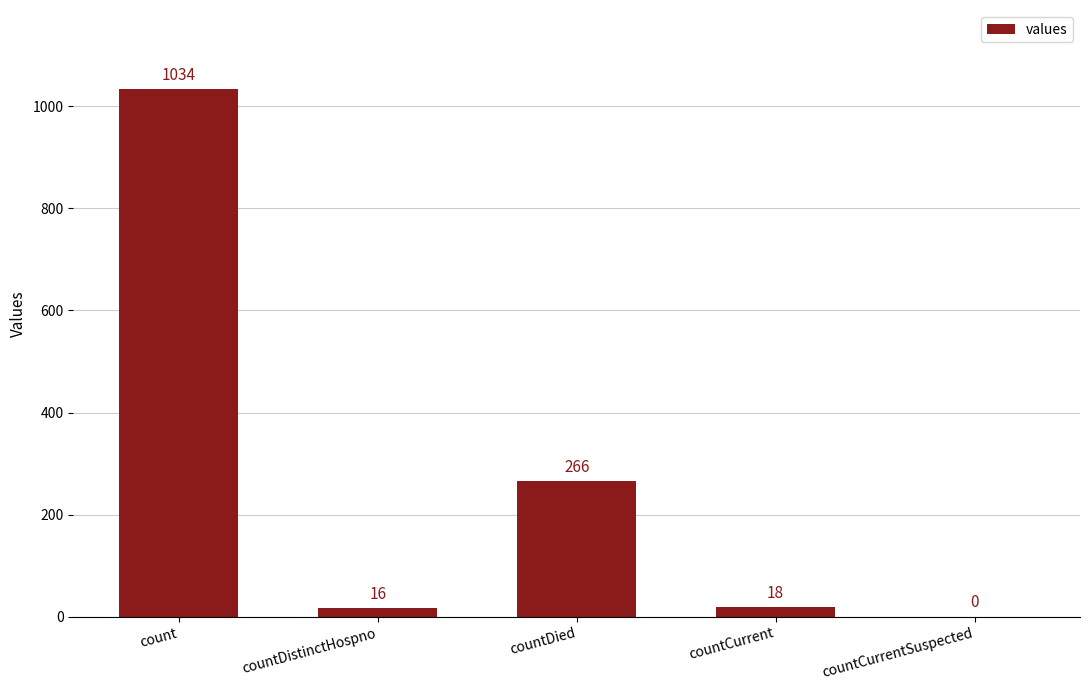

True or false: the data shows 1034 at count.

True